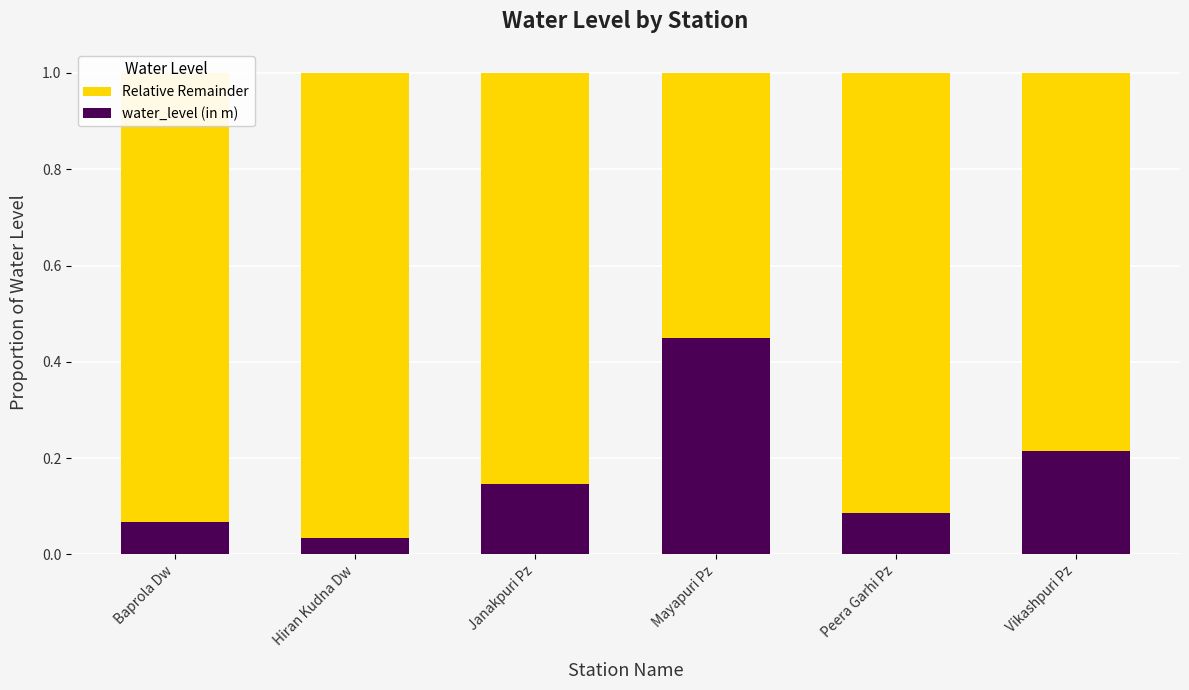

At which label does water_level (in m) reach its minimum?

Hiran Kudna Dw